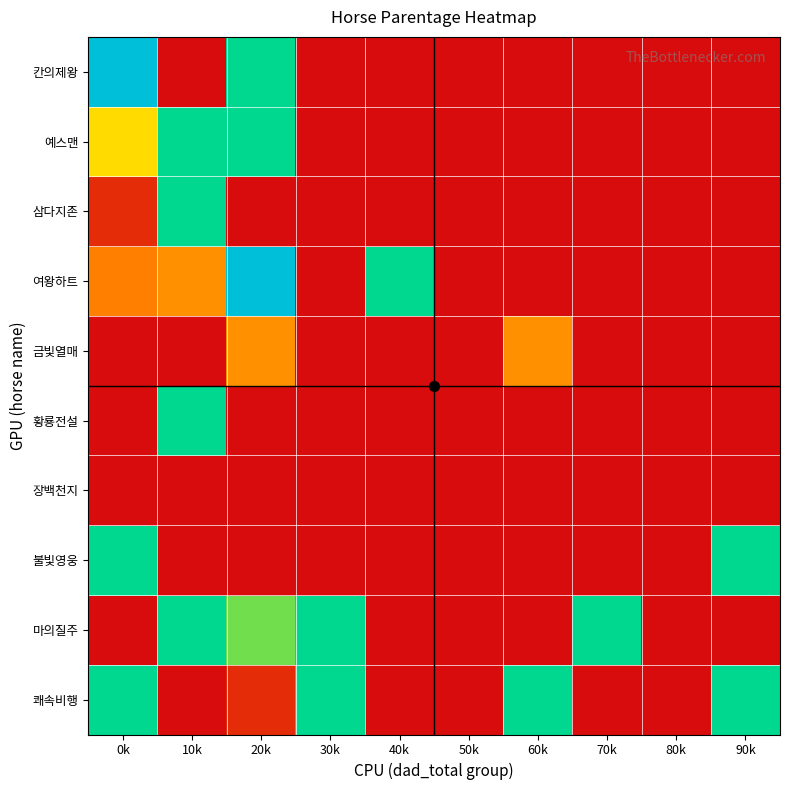

Which has a higher value, 80k or 60k?

60k